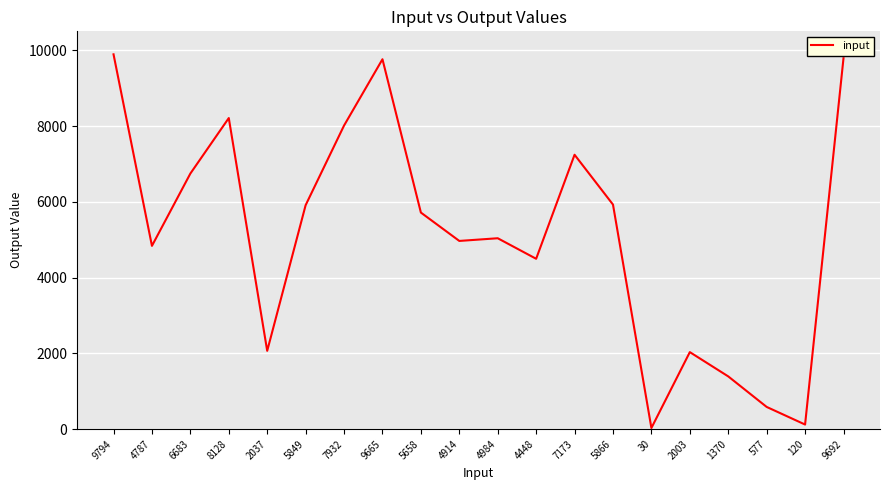

What is the difference between the maximum and minimum values?

9864